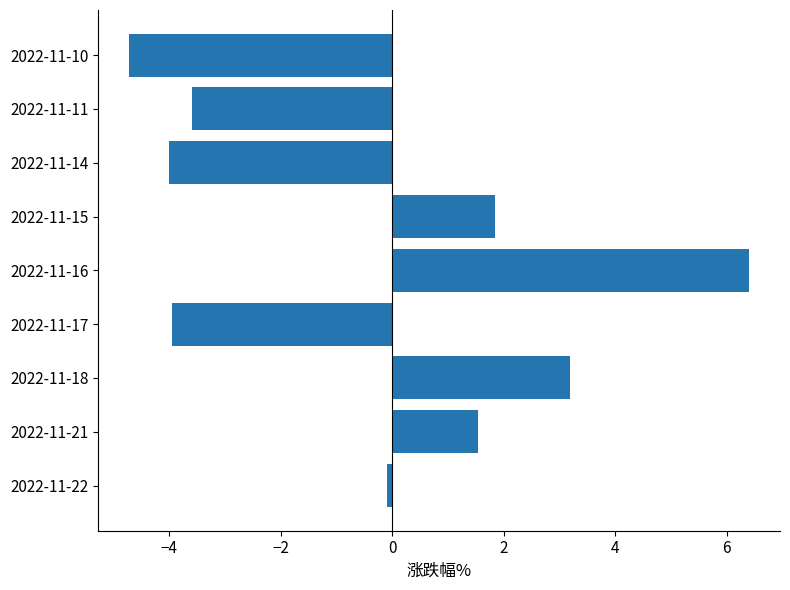

What is the maximum value shown in the chart?

6.4